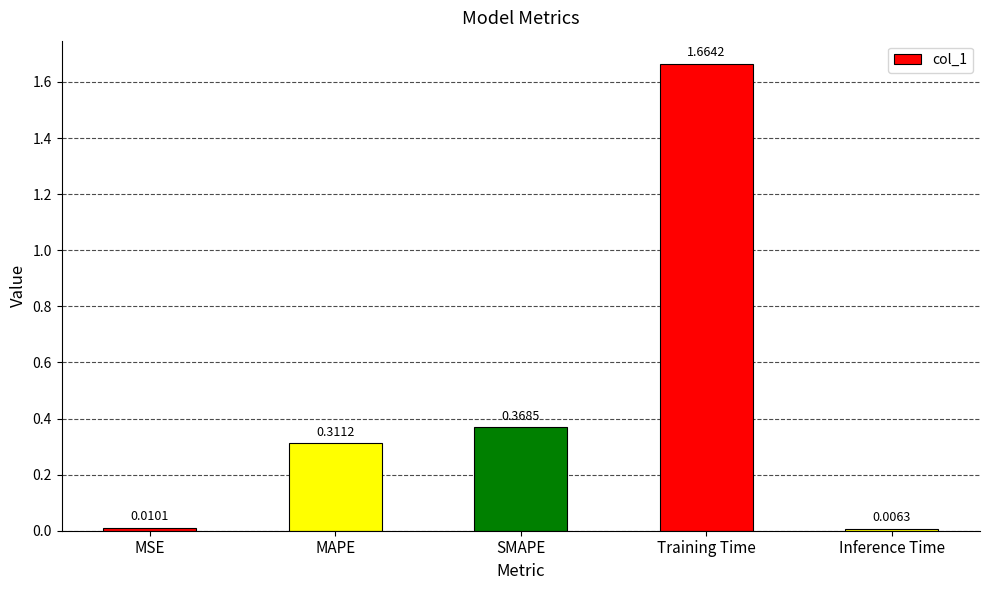

What is the sum of all values?

2.4